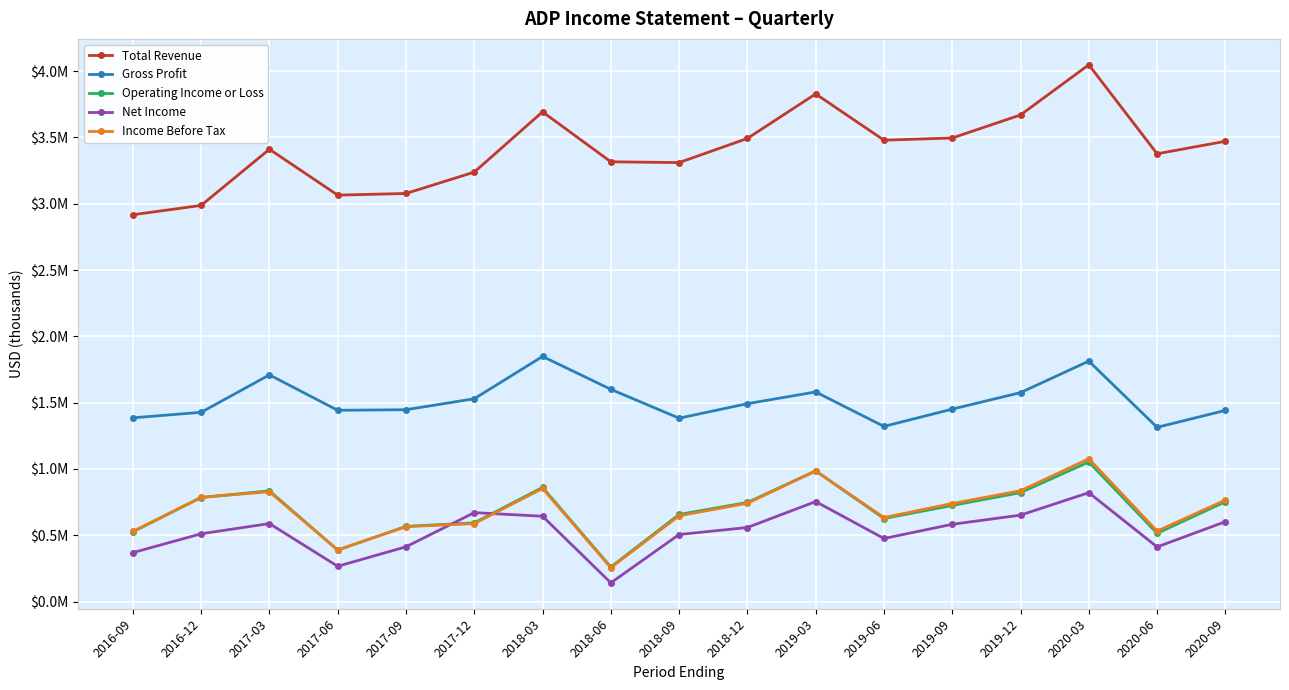

What is the total value across all series at 2017-03?

7370700